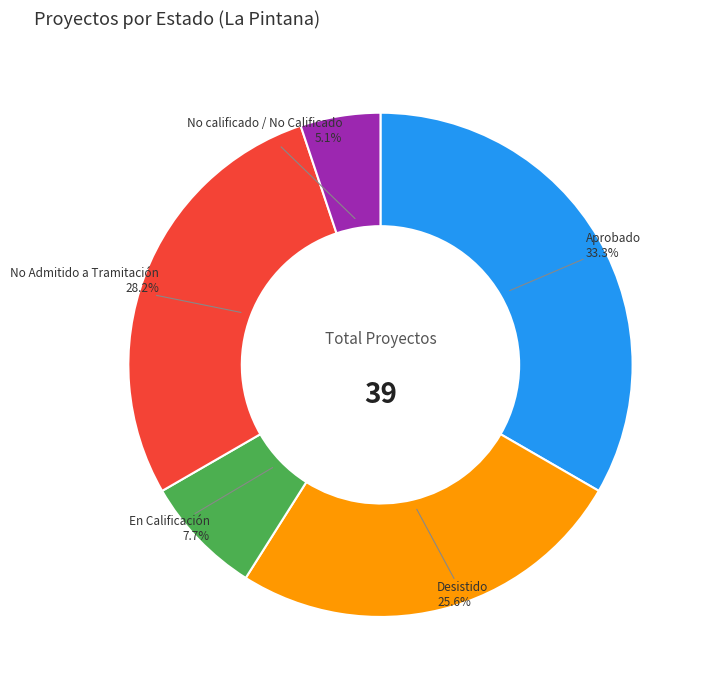

Which category has the biggest portion of the pie?

Aprobado